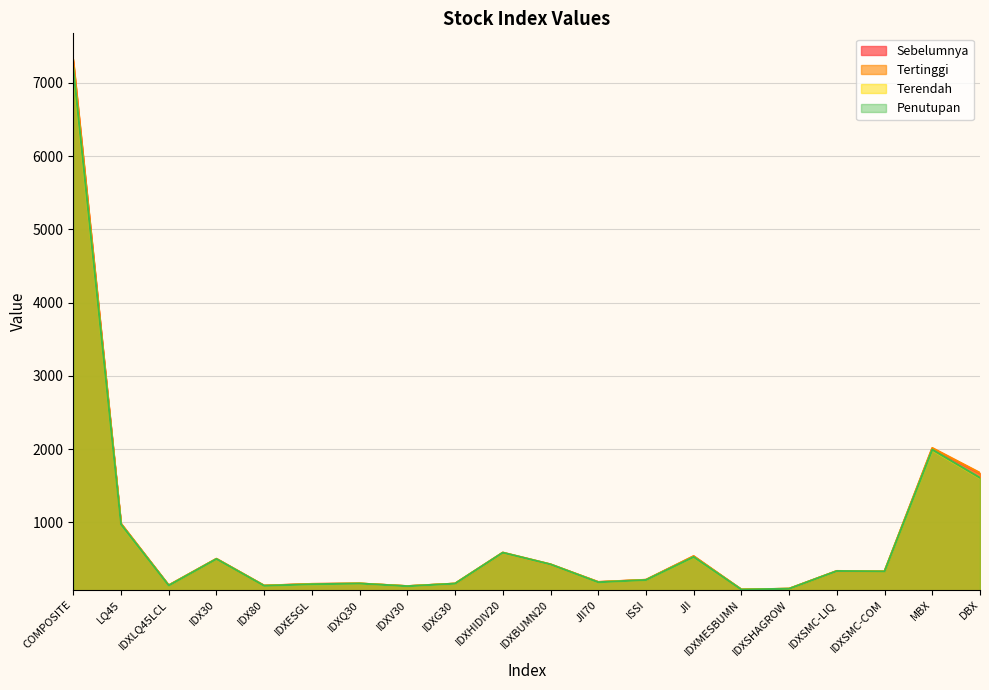

Reading left to right, what are all the values shown in this chart?

Sebelumnya: 7283.6	976.4	137.6	498.1	133.3	156.1	162.1	126.5	160.3	581.4	420.7	182.9	212.6	533.8	79.8	90.8	331.8	327.4	2005.8	1666.8
Tertinggi: 7311.6	982.4	138.4	501.1	134.0	157.3	163.1	127.0	161.5	585.4	425.3	183.9	213.5	537.5	80.6	91.6	334.1	328.6	2014.5	1674.3
Terendah: 7180.2	967.1	135.3	496.3	131.7	152.1	162.1	125.5	160.5	581.6	421.9	179.7	210.4	523.9	79.6	90.8	331.5	326.2	1985.0	1602.1
Penutupan: 7200.2	970.1	135.7	497.9	132.1	152.9	162.6	126.0	161.3	584.1	424.3	180.3	210.9	525.8	80.0	91.4	333.2	327.4	1990.7	1606.3